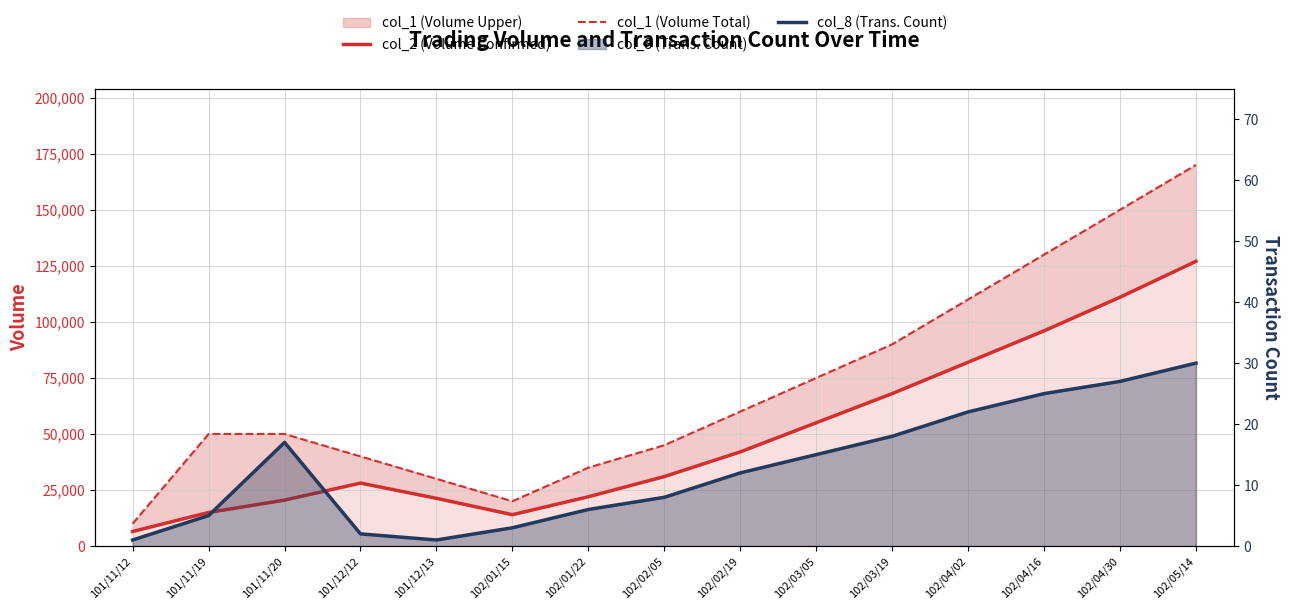

True or false: col_1 (Volume Total) has a value of 10000 at 101/11/12.

True